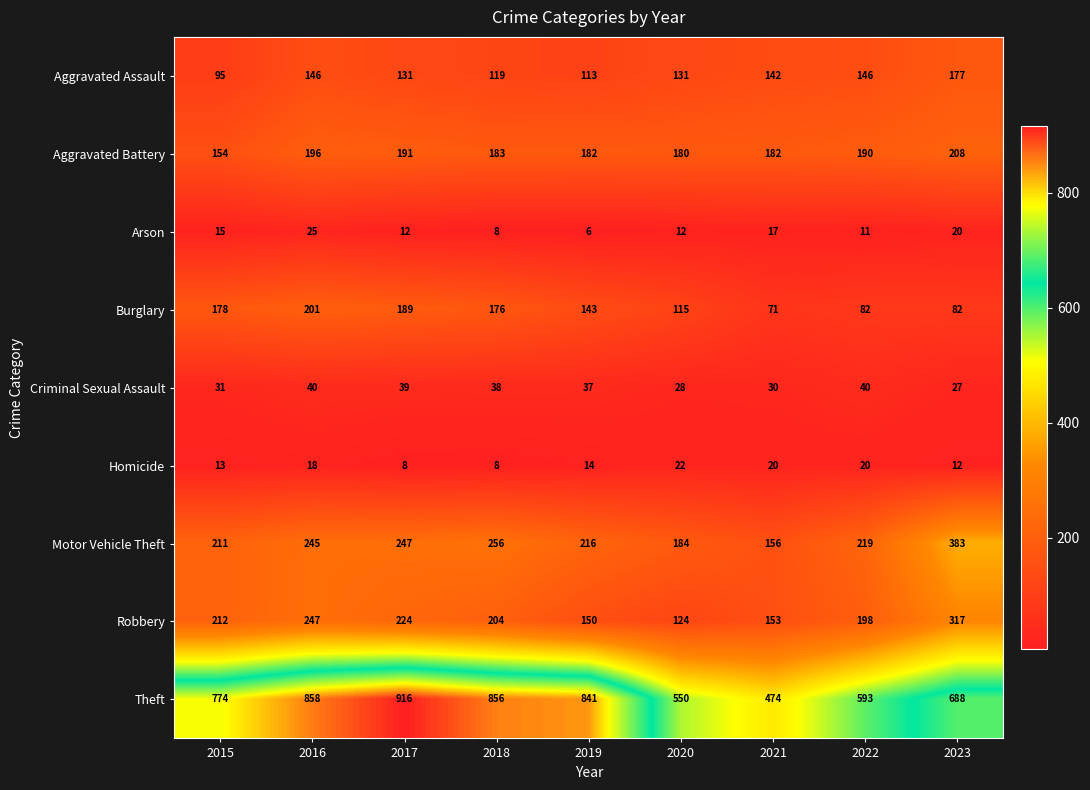

What is the difference between the Homicide values at 2018 and 2023?

4